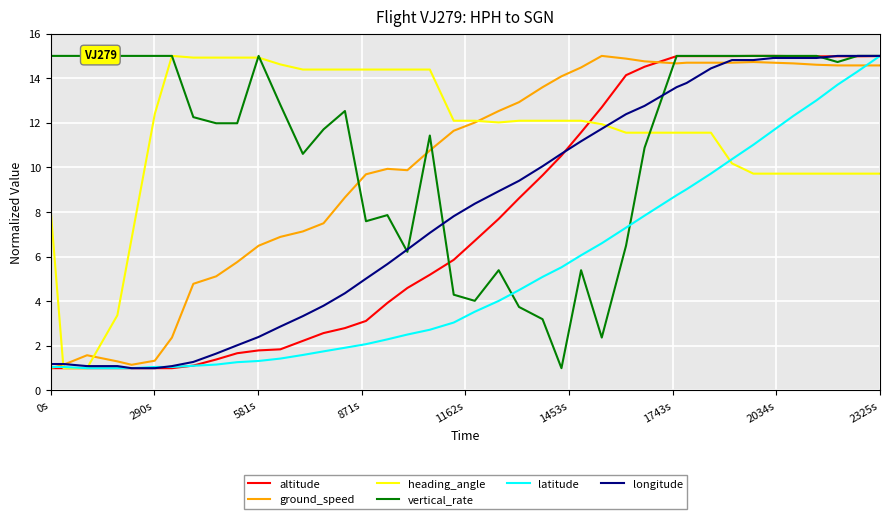

Which series has the widest spread of values?

altitude